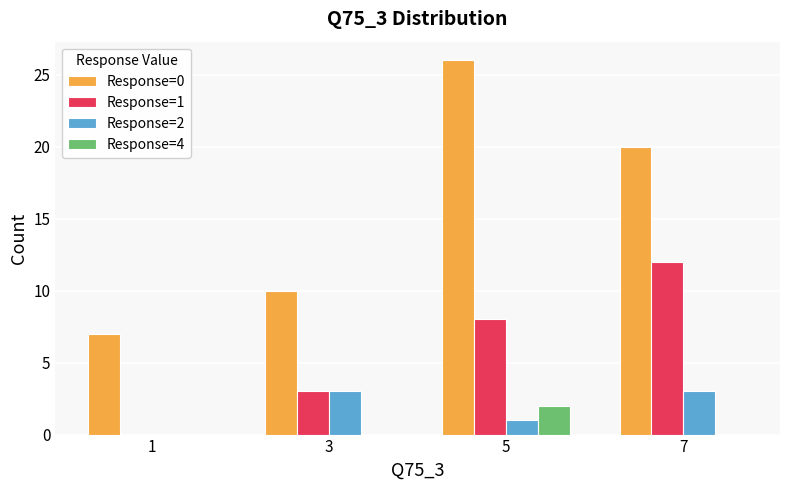

Reading left to right, transcribe all the data shown in this chart.

Response=0: 7	10	26	20
Response=1: 0	3	8	12
Response=2: 0	3	1	3
Response=4: 0	0	2	0